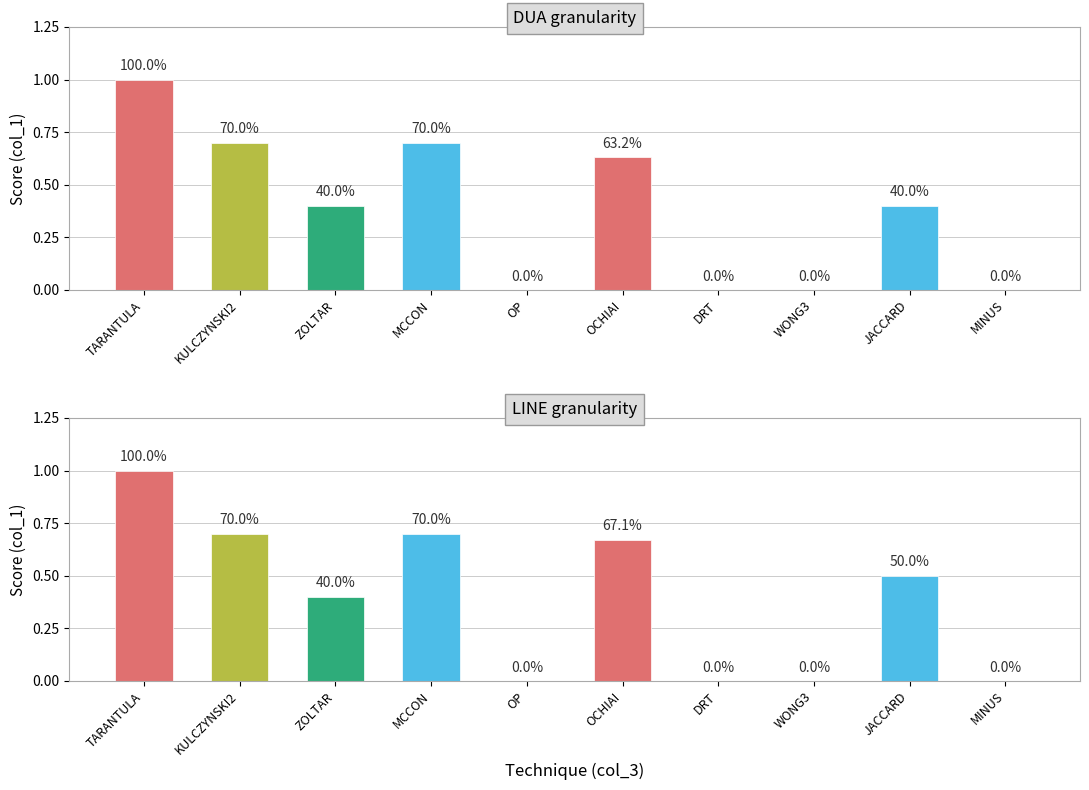

List the series in order of their peak value, lowest first.

DUA, LINE